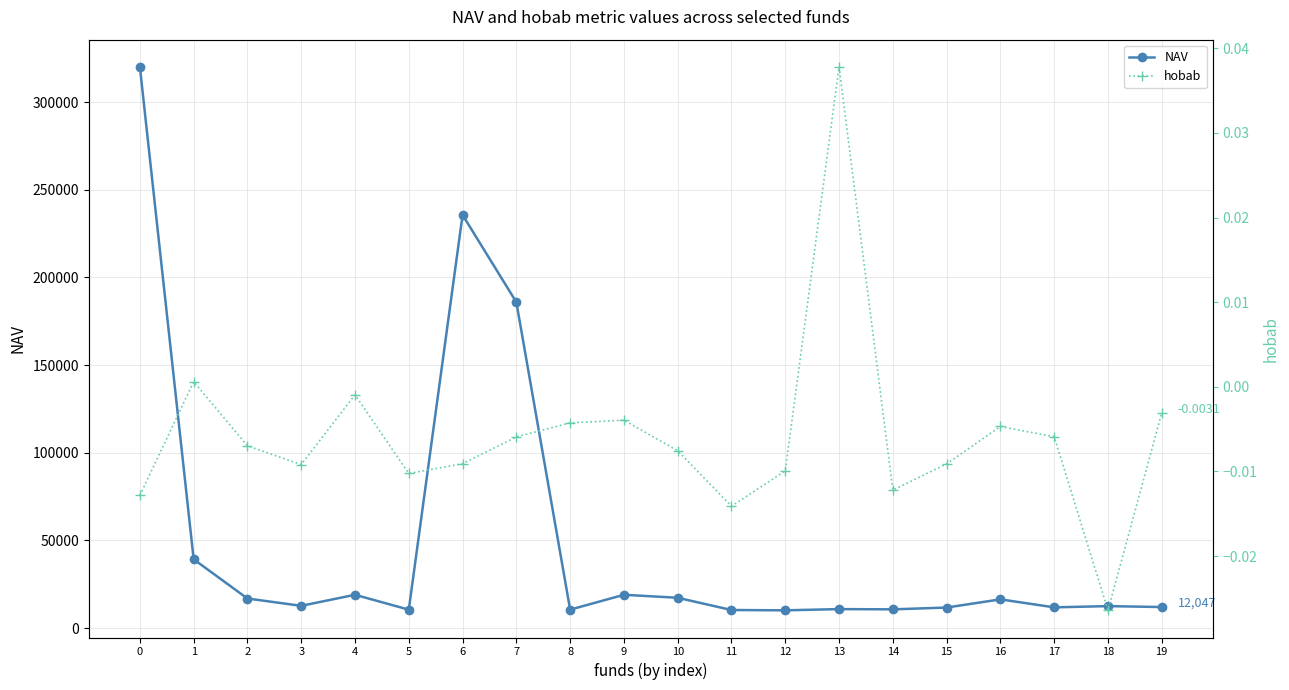

Reading left to right, transcribe all the data shown in this chart.

NAV: 0=320105.0	1=39275.0	2=16908.0	3=12737.0	4=19038.0	5=10548.0	6=235640.0	7=185899.0	8=10565.0	9=19035.0	10=17334.0	11=10350.0	12=10171.0	13=10872.0	14=10731.0	15=11757.0	16=16425.0	17=11870.0	18=12572.0	19=12047.0
hobab: 0=-0.0	1=0.0	2=-0.0	3=-0.0	4=-0.0	5=-0.0	6=-0.0	7=-0.0	8=-0.0	9=-0.0	10=-0.0	11=-0.0	12=-0.0	13=0.0	14=-0.0	15=-0.0	16=-0.0	17=-0.0	18=-0.0	19=-0.0